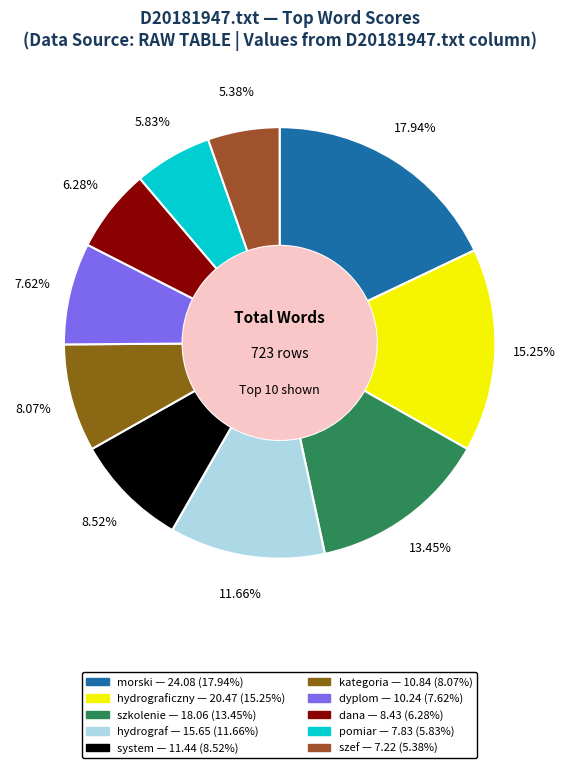

How many segments does this pie chart have?

10